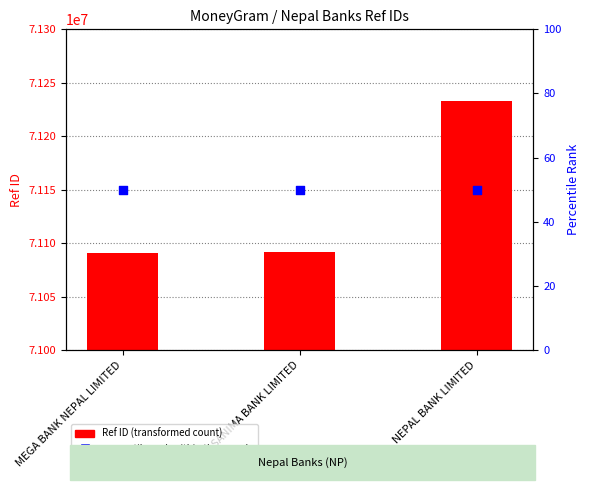

Which series contains the highest Y value?

Ref ID